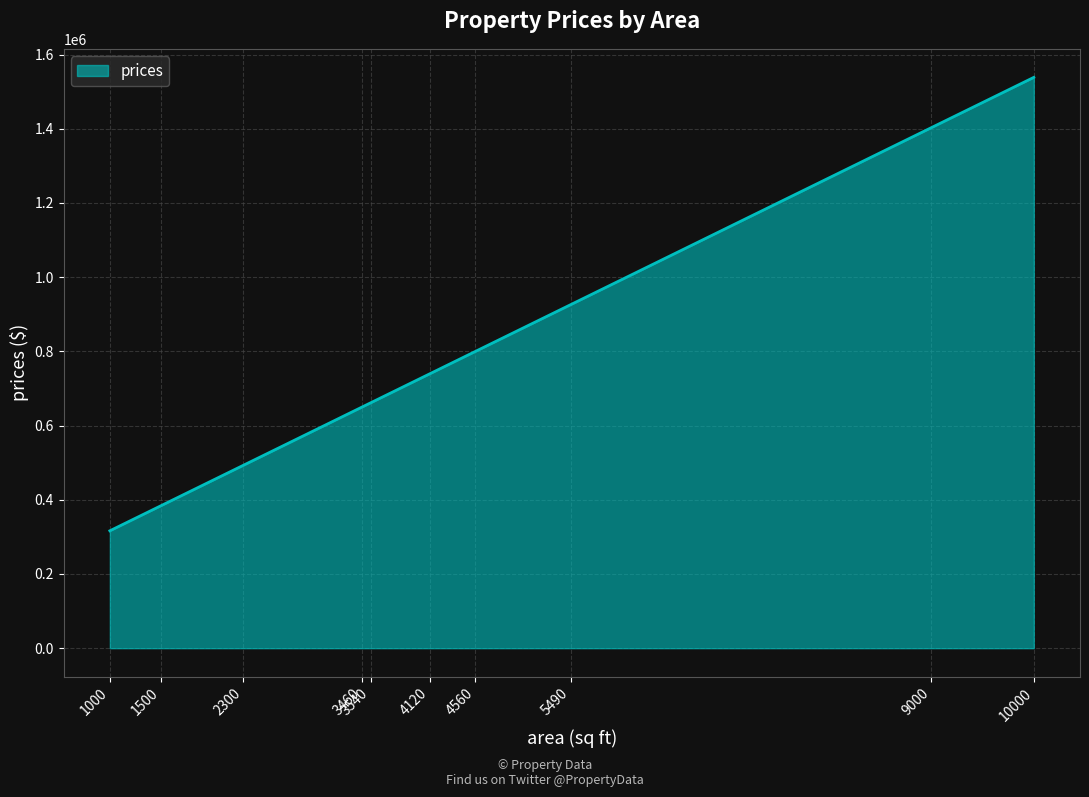

What is the difference between the maximum and minimum values?

1222089.0